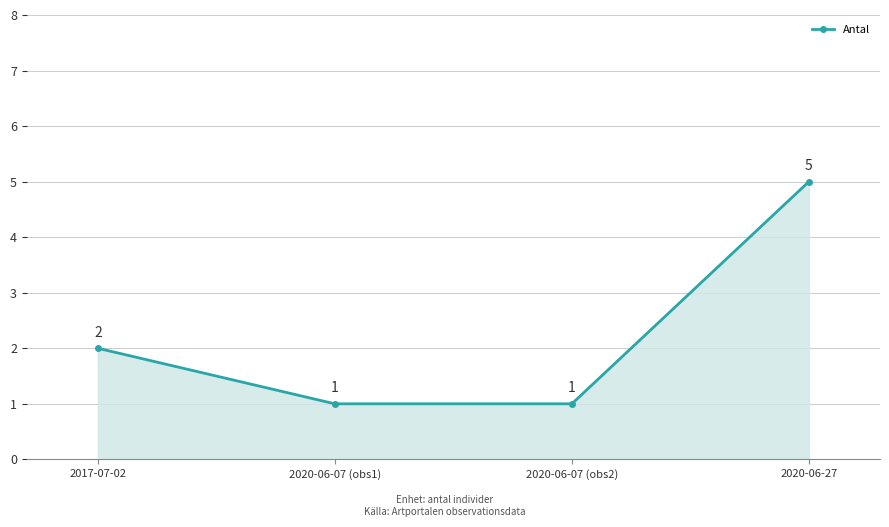

What is the smallest value displayed?

1